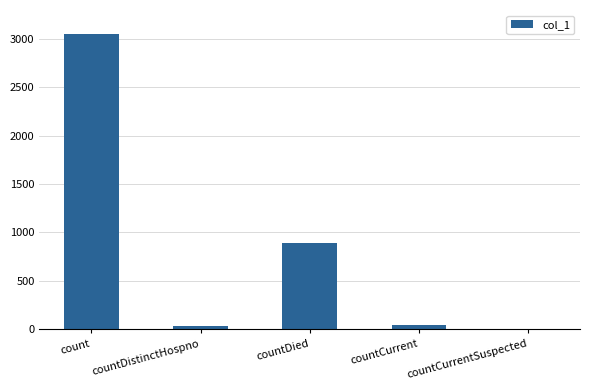

At which label is the value closest to 1524?

countDied